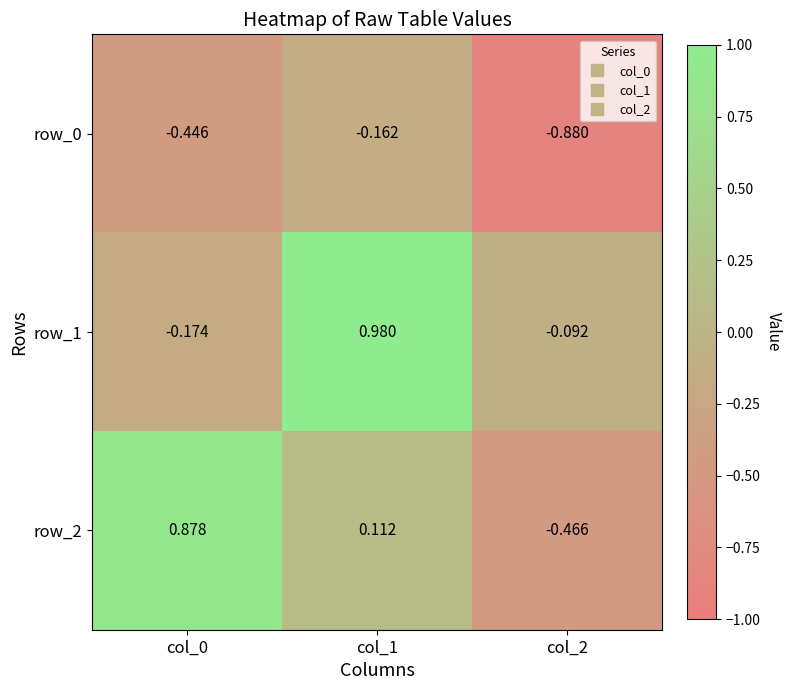

Is it true that row_0 equals -0.4 at col_2?

False